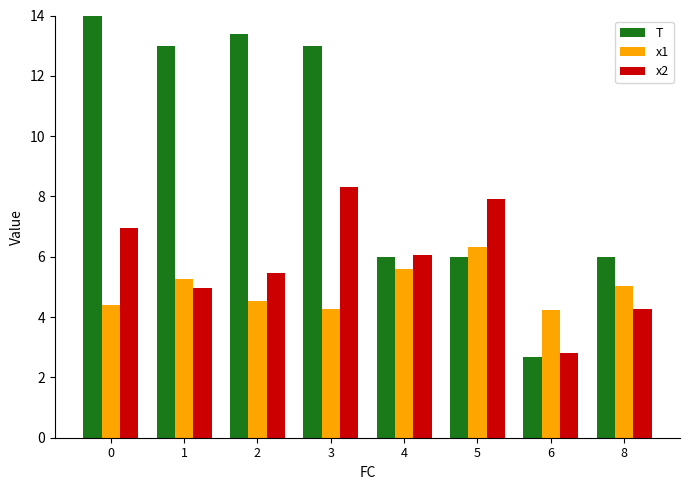

Rank the series by their average value, from highest to lowest.

T, x2, x1